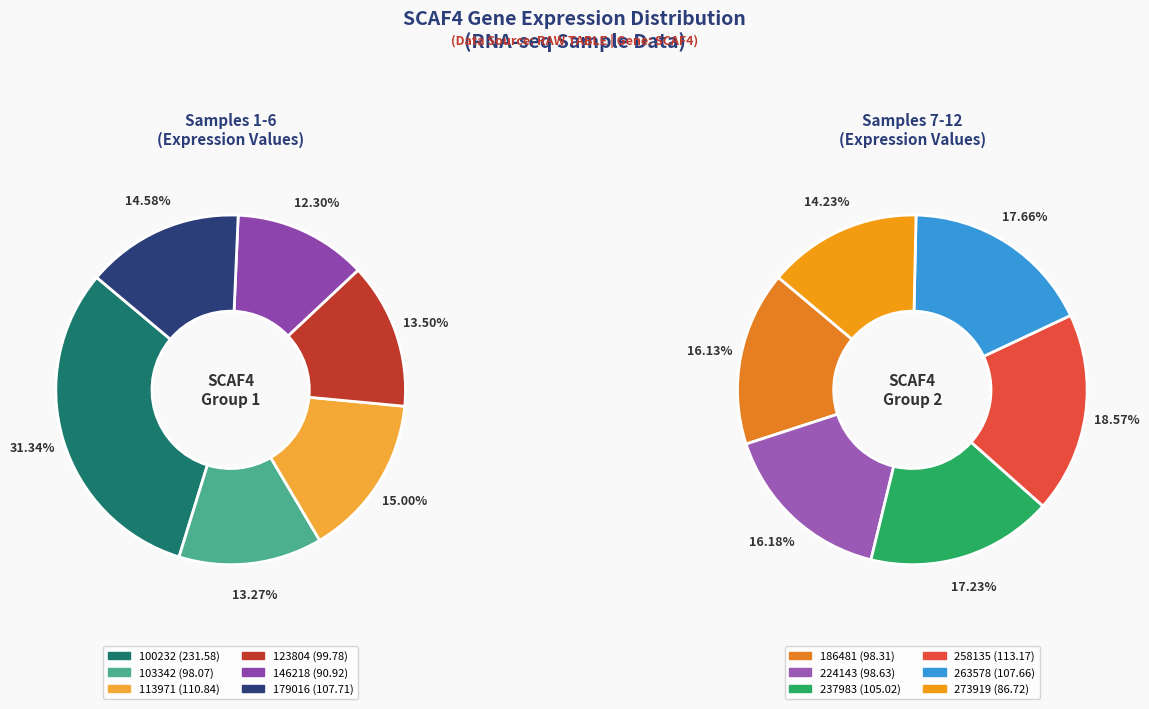

Which category has the biggest portion of the pie?

100232